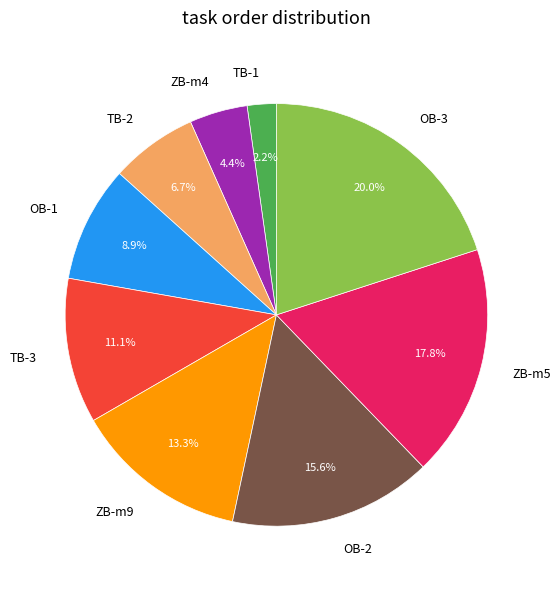

What is the total percentage of OB-3 and TB-2?

26.7%